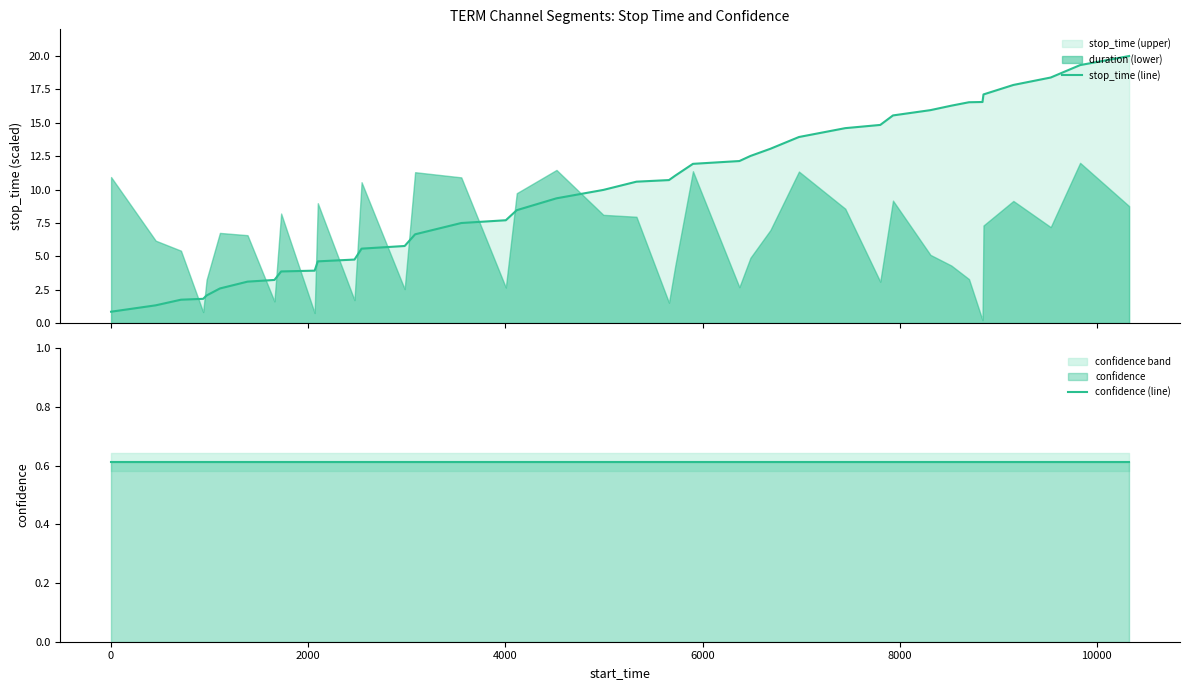

True or false: confidence (line) and stop_time (line) intersect in this chart.

False